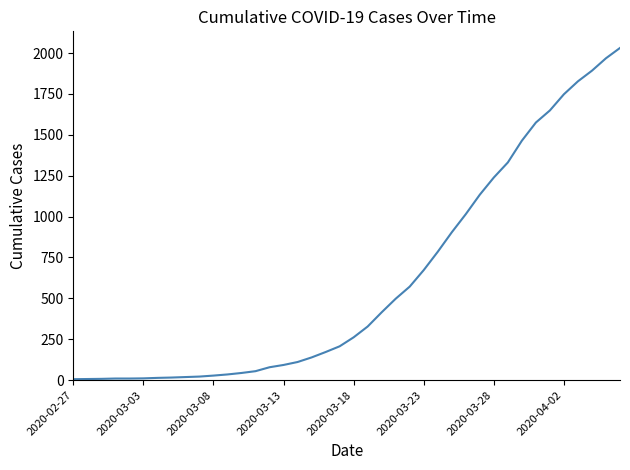

What is the difference between the maximum and minimum values?

2025